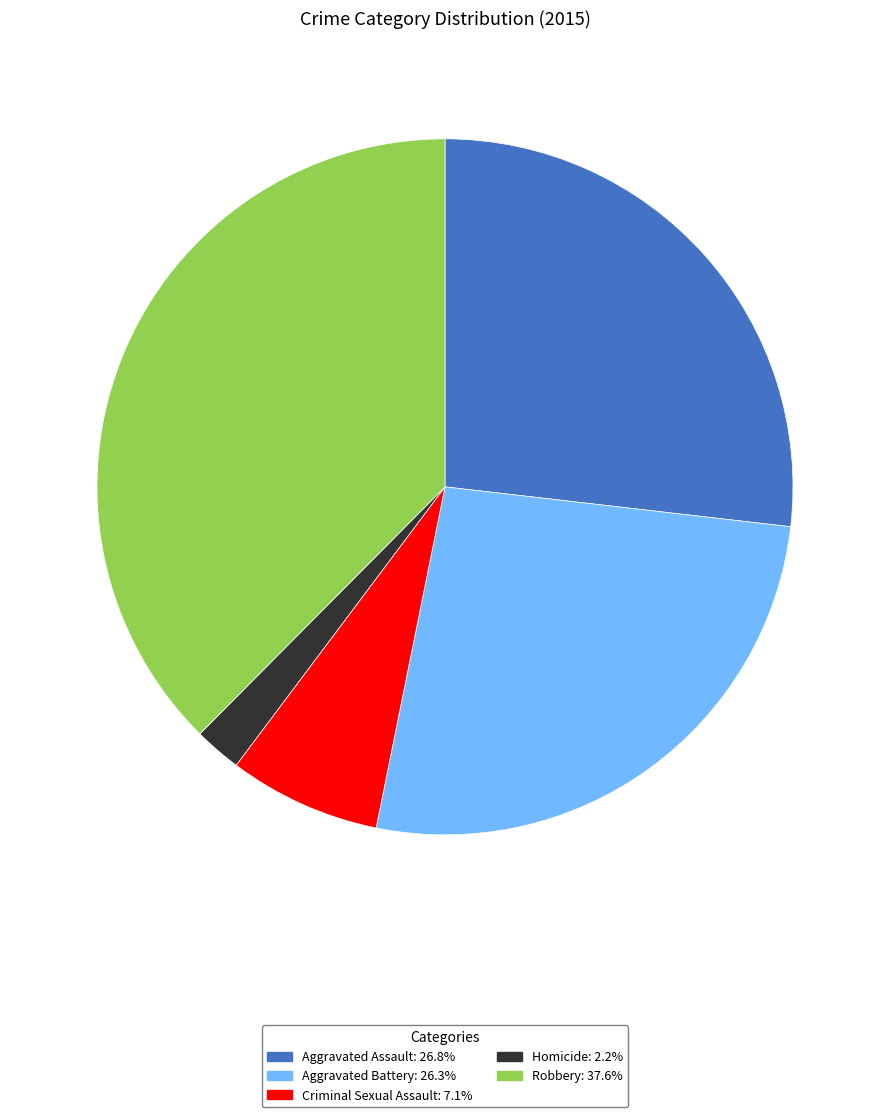

The Robbery slice represents 38% of the pie. True or false?

True